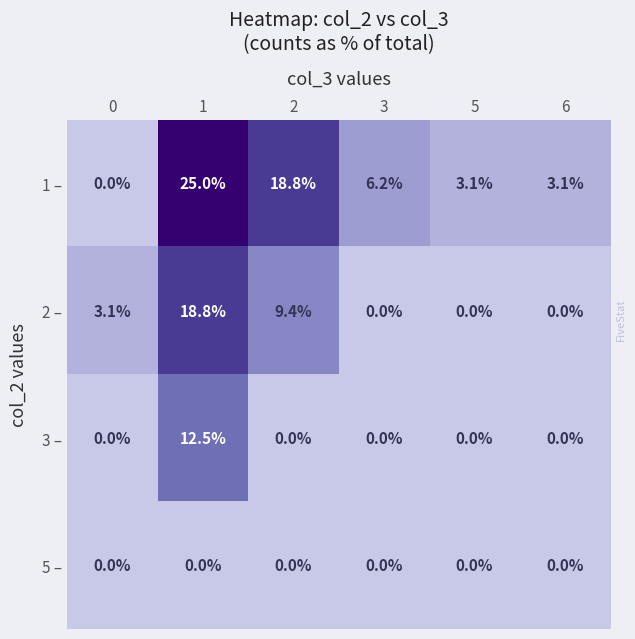

What is the greatest value displayed?

25.0